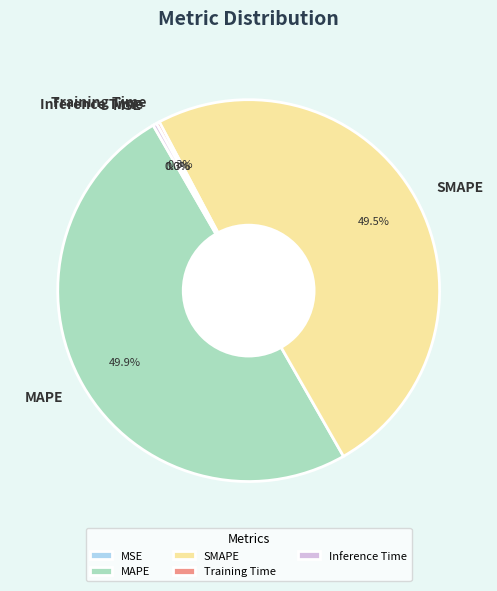

Between MAPE and Inference Time, which is larger?

MAPE